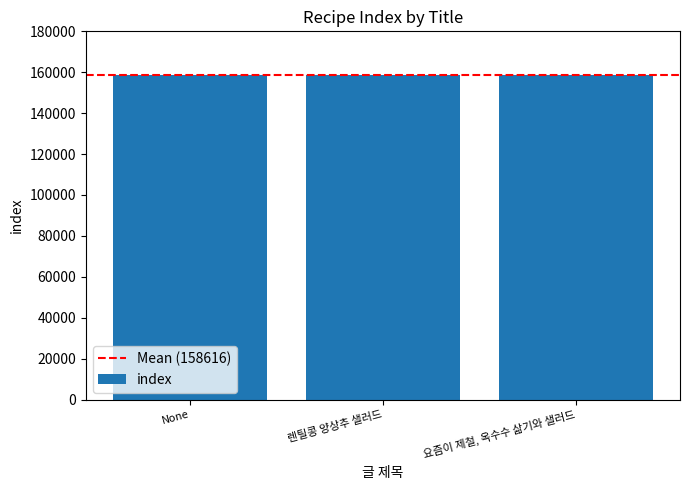

What is the sum of the values at None and 렌틸콩 양상추 샐러드?

317231